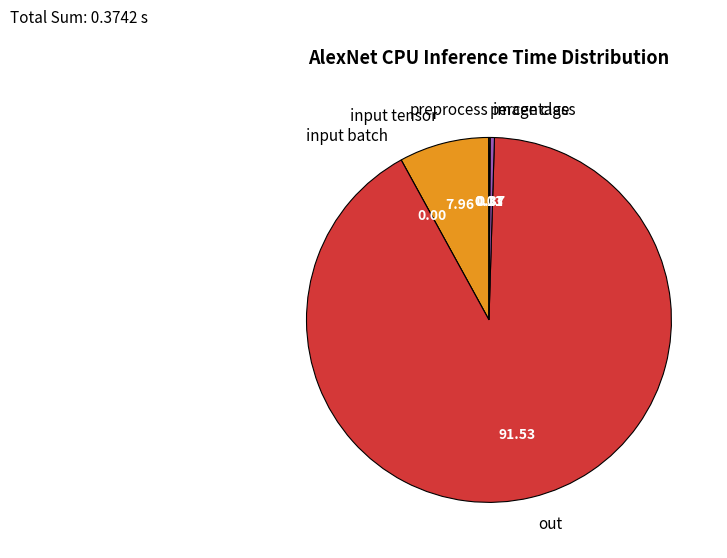

Which slice is the largest?

out